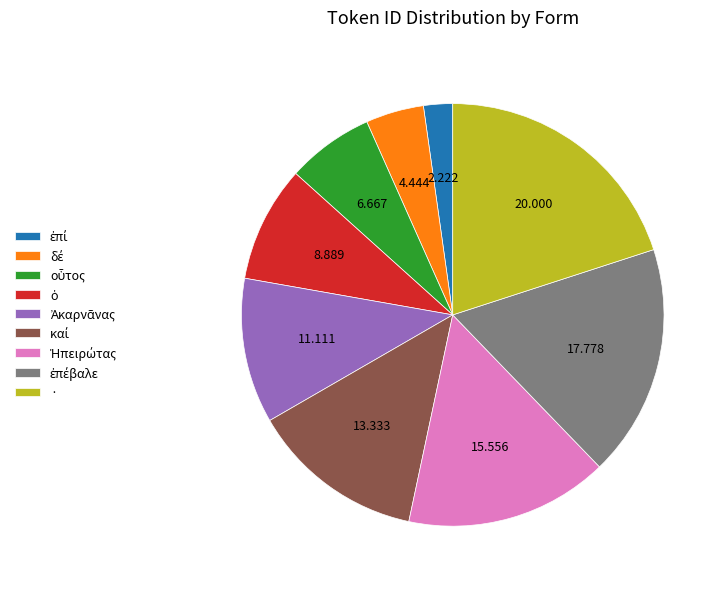

Is there a majority slice in this chart?

No